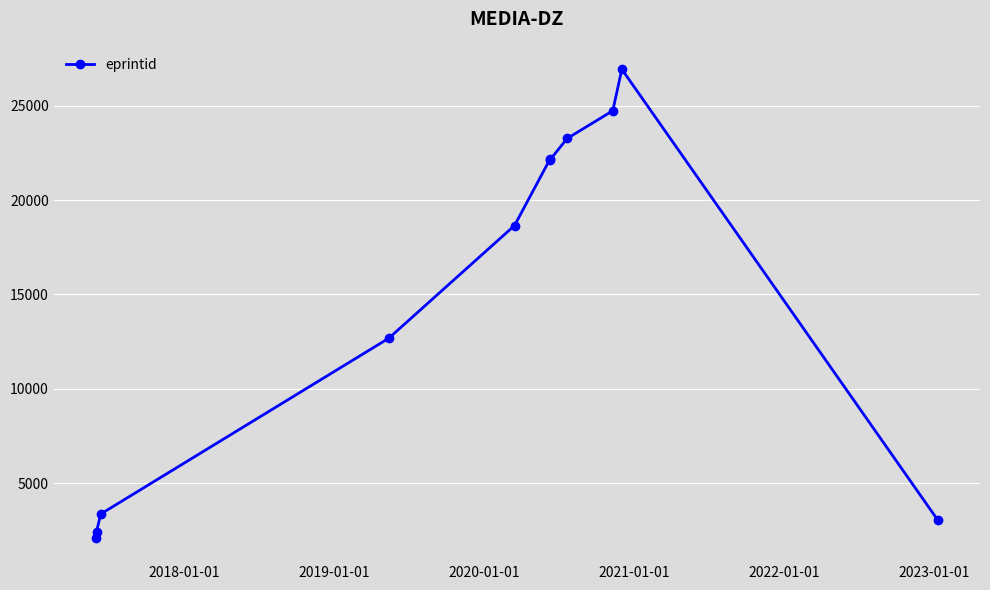

What is the difference between the second highest and second lowest values?

22296